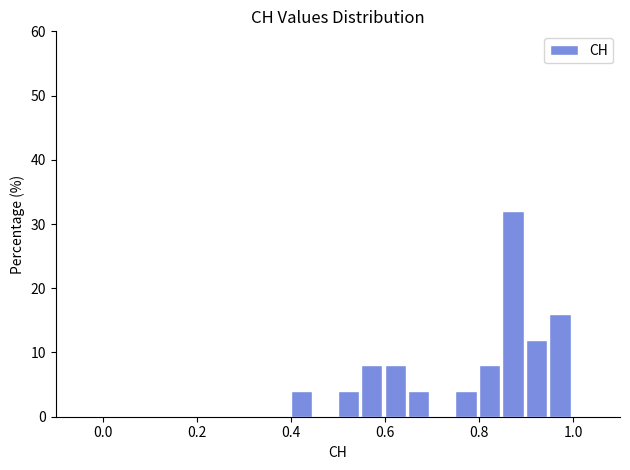

Read against the x-axis, roughly where is the centre of the tallest bar?

0.88